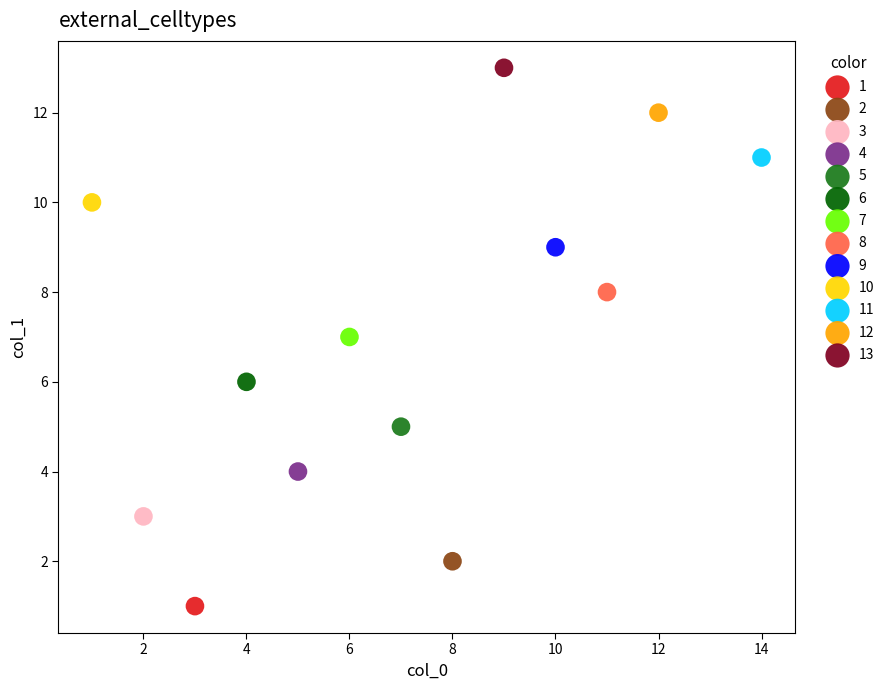

Which series contains the highest Y value?

13